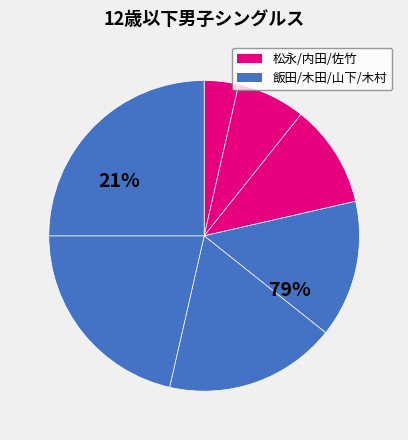

To the nearest percent, what percentage of the pie is 木村淳?

25%